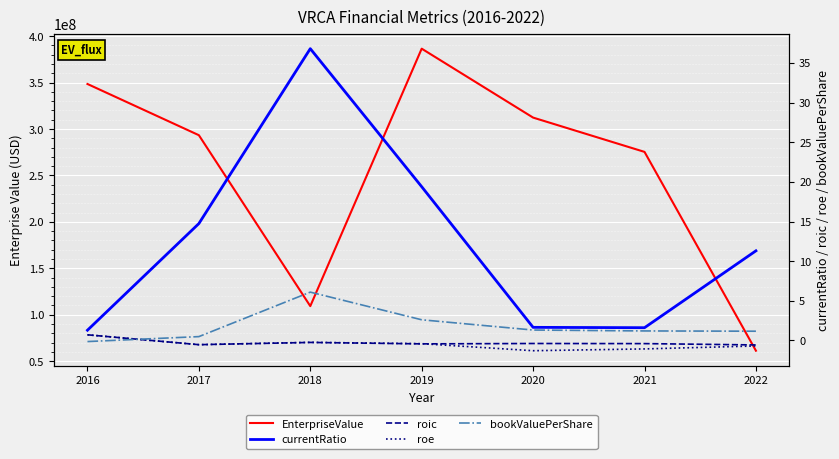

What is the difference between the maximum and second lowest values in the EnterpriseValue series?

277344035.6